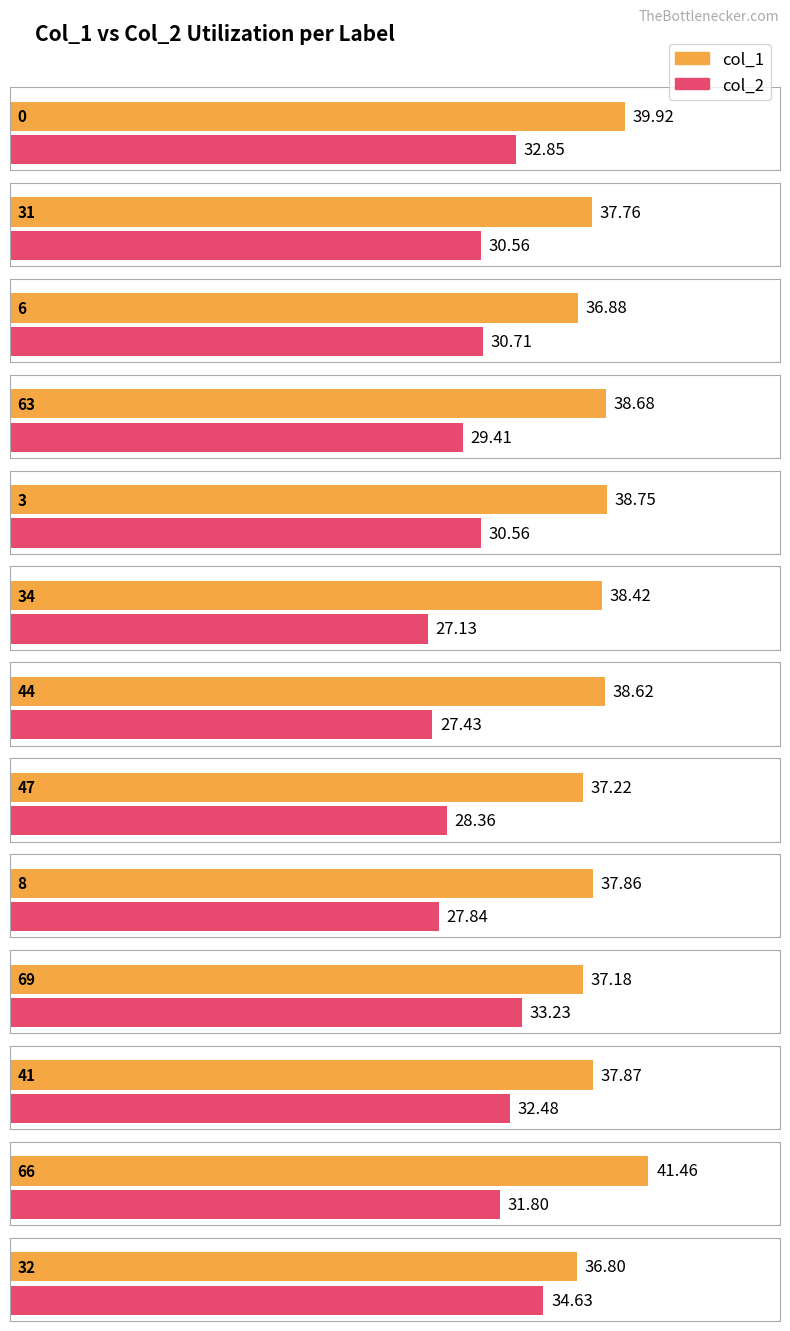

What is the difference between the col_2 values at 8 and 69?

5.4